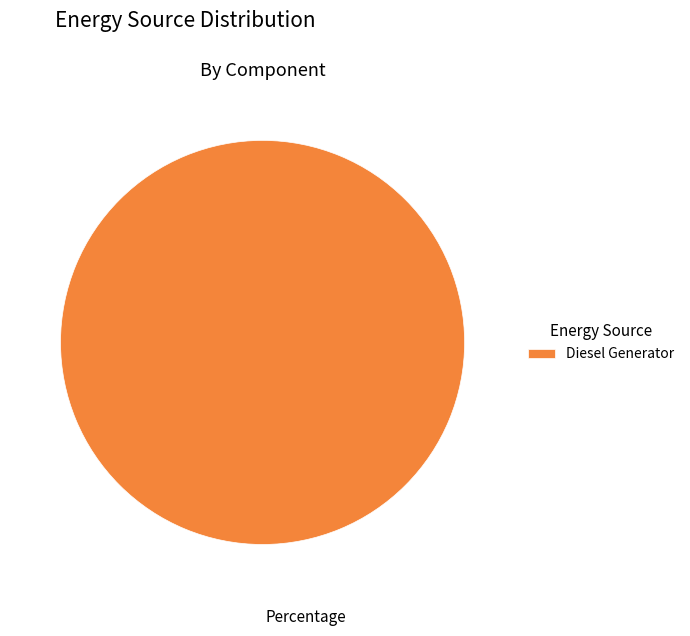

Rank the categories by value from lowest to highest.

Diesel Generator